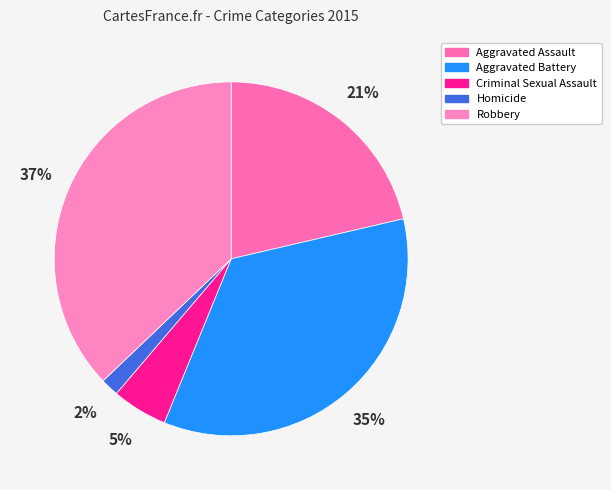

Which has a higher value, Aggravated Battery or Criminal Sexual Assault?

Aggravated Battery